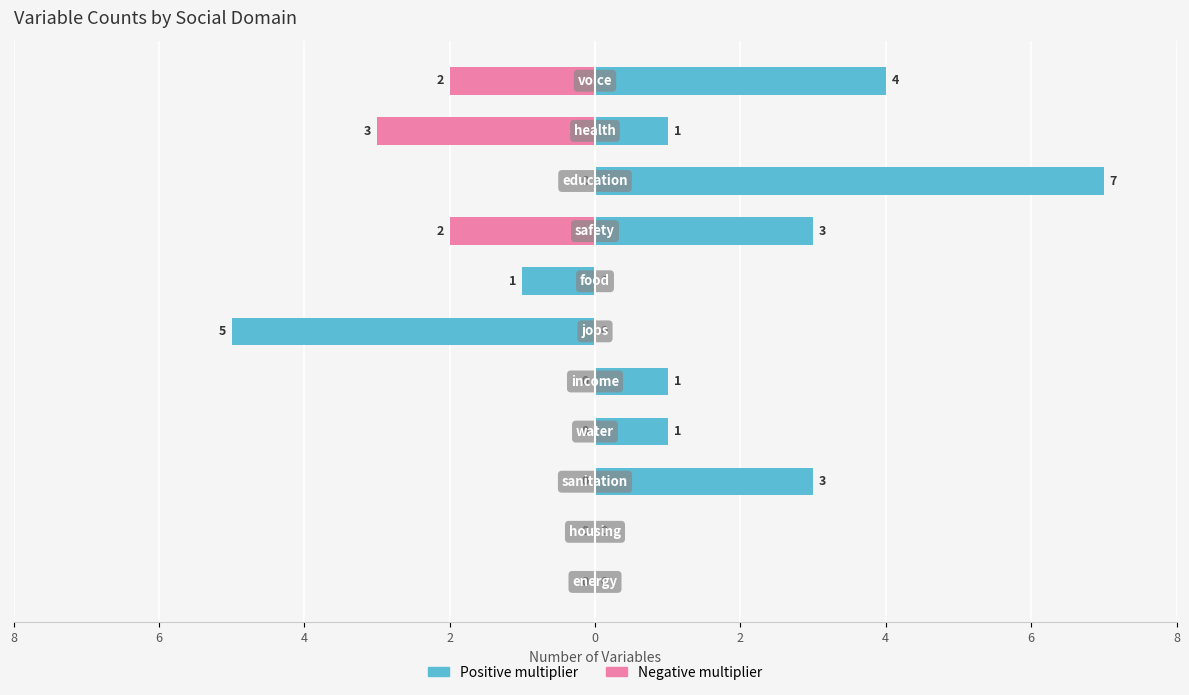

Rank the series by their average value, from lowest to highest.

Negative multiplier, Positive multiplier